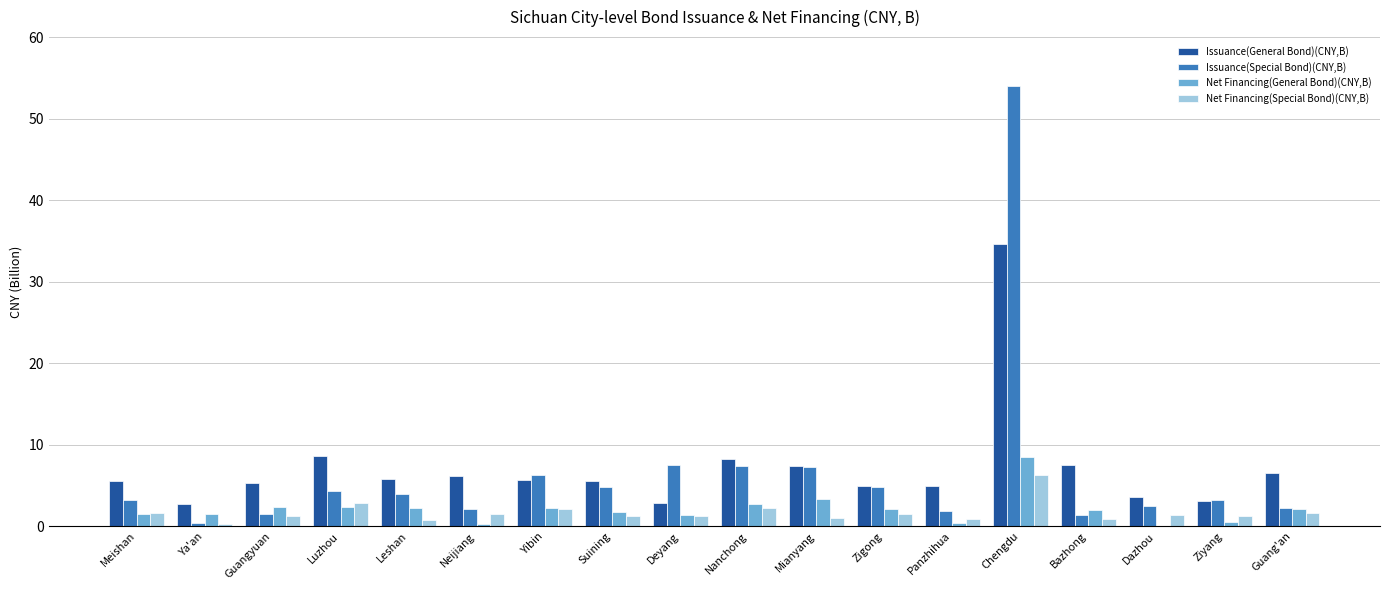

Does the chart contain stacked bars?

No